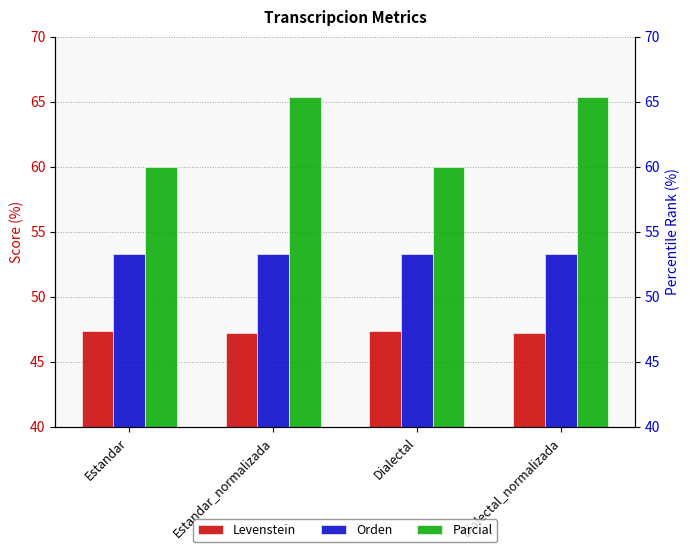

What is the label of the 1st bar from the right?

Dialectal_normalizada